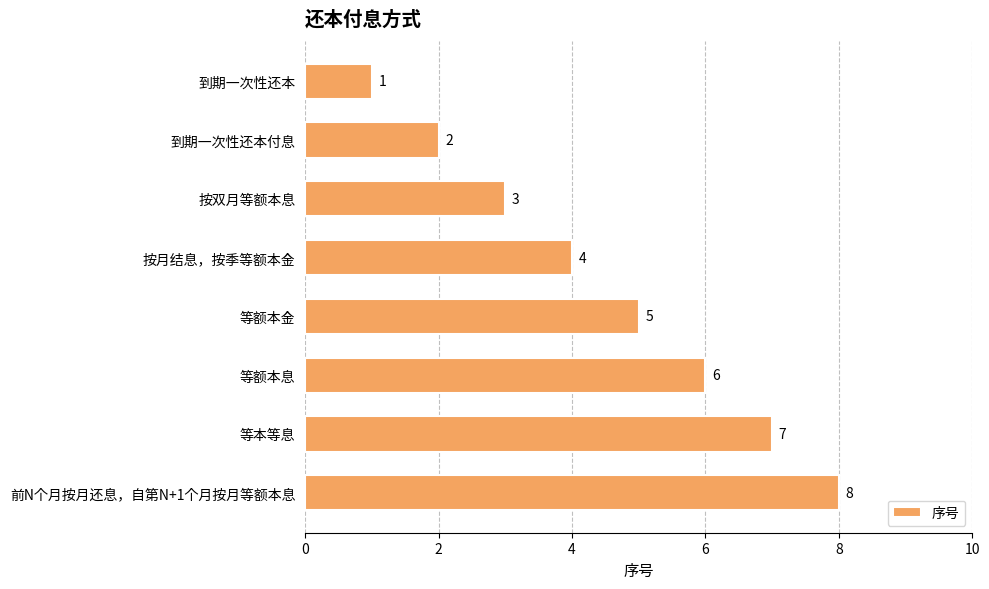

What is the maximum value shown in the chart?

8